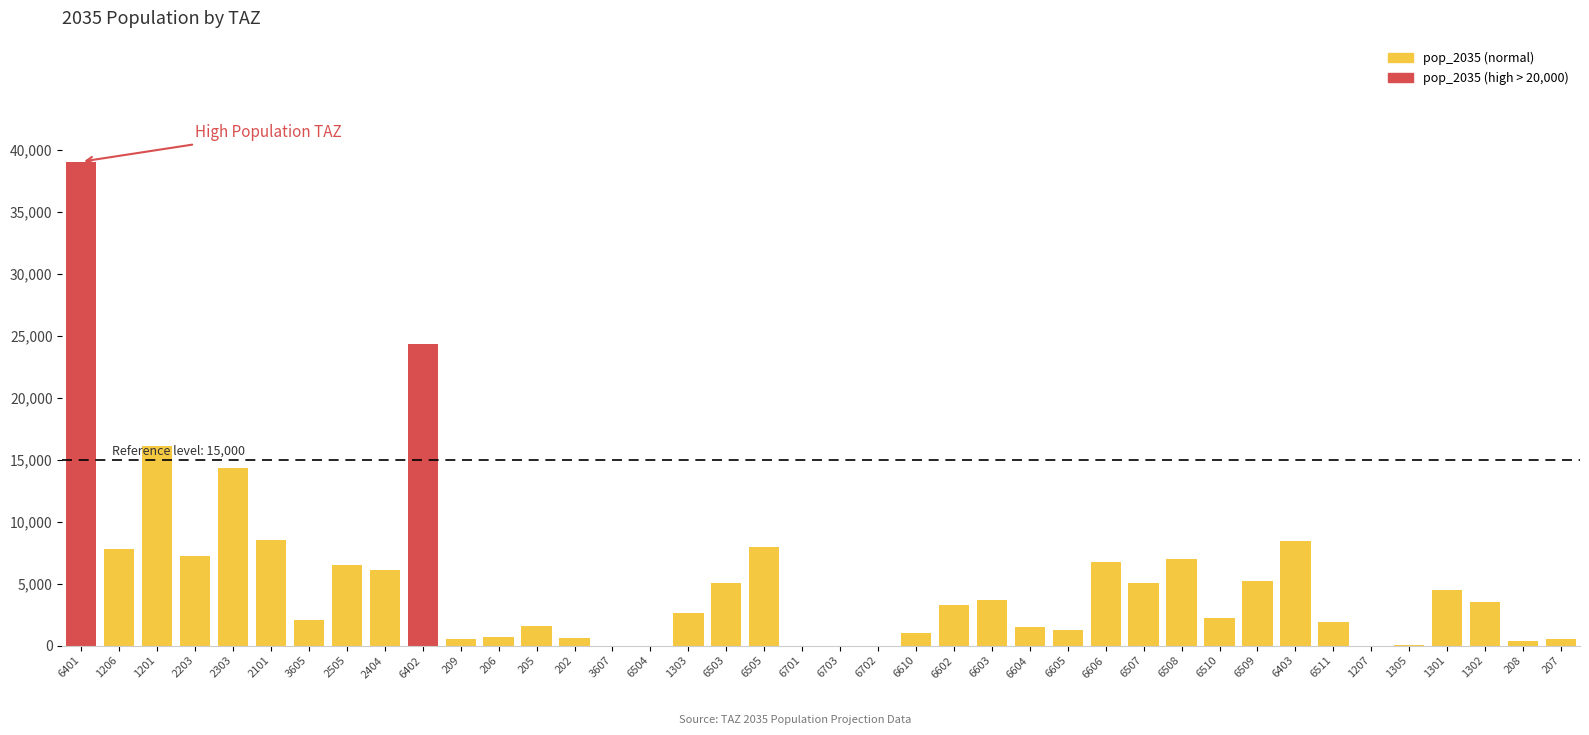

At which label does the data first exceed 3237?

6401